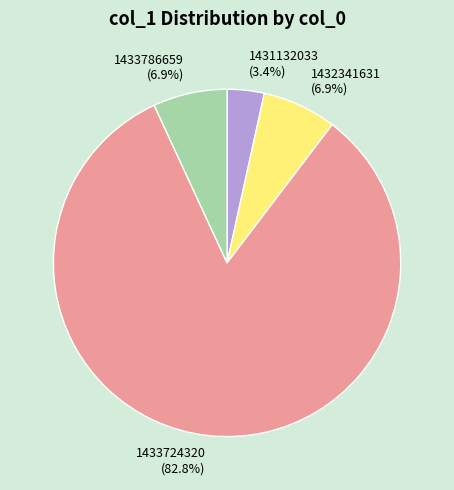

Count the number of slices in the pie.

4